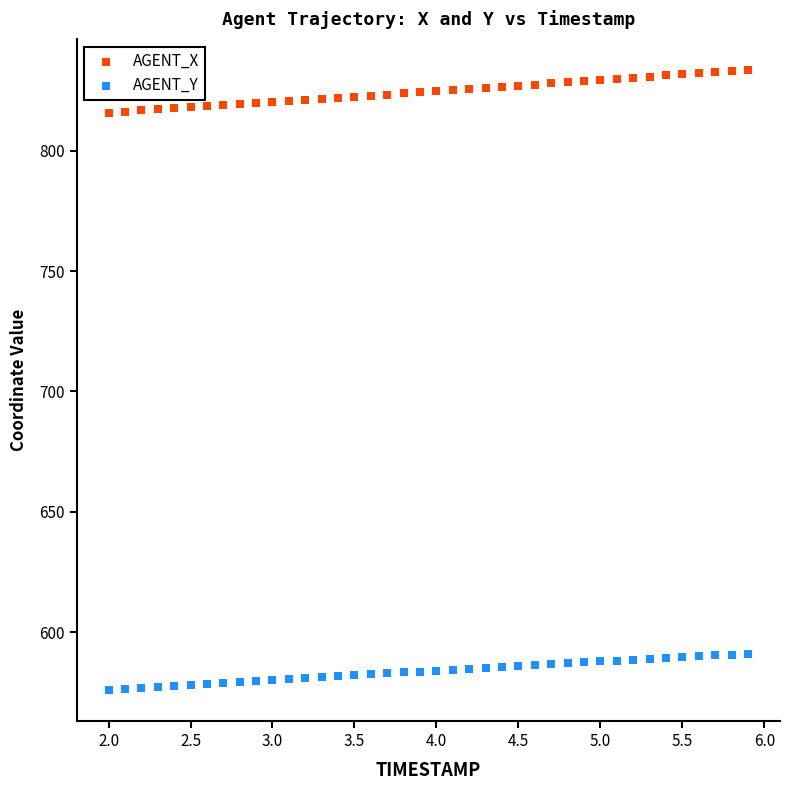

Which series has the widest spread of Y values?

AGENT_X